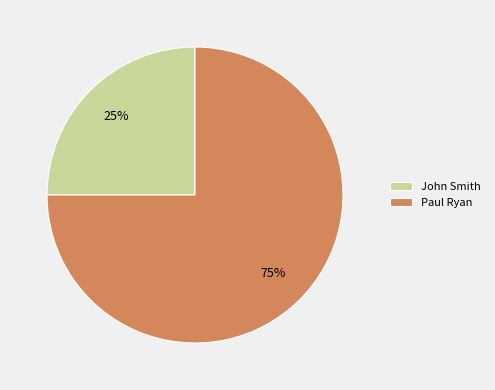

The Paul Ryan slice represents 69% of the pie. True or false?

False